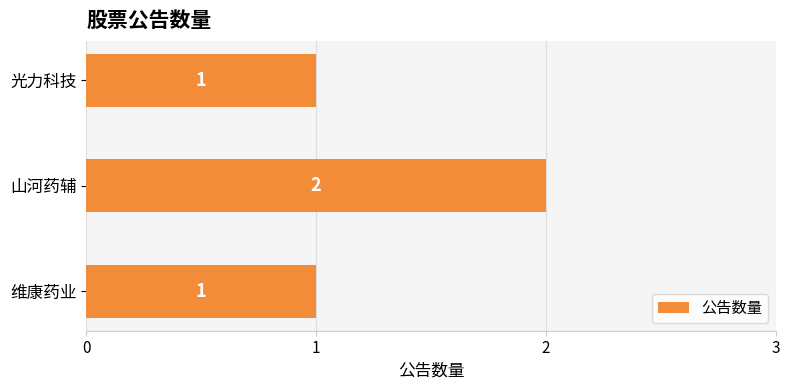

Reading top to bottom, transcribe all the data shown in this chart.

光力科技=1	山河药辅=2	维康药业=1